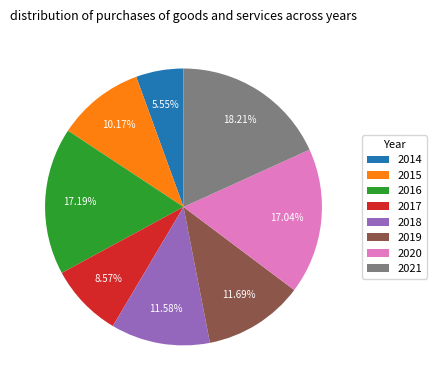

To the nearest percent, what percentage of the pie is 2015?

10%